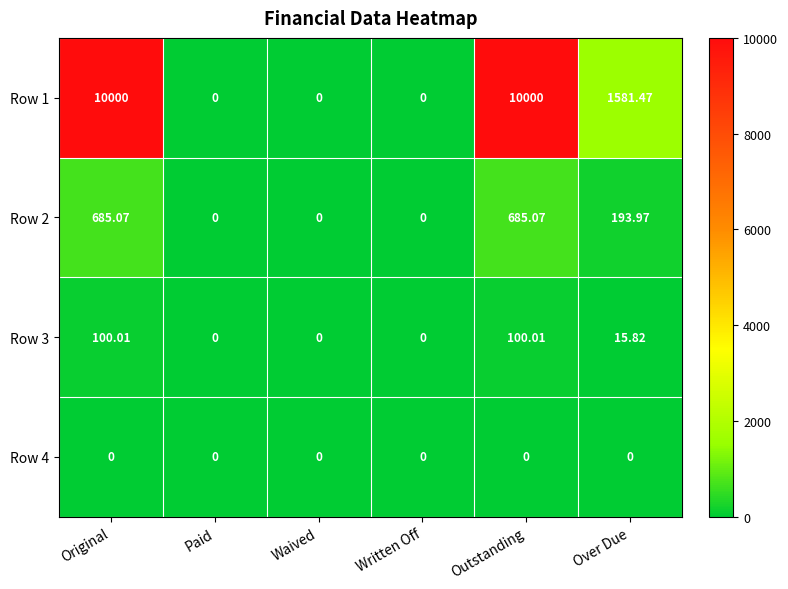

Which series has the largest total across all categories?

Row 1